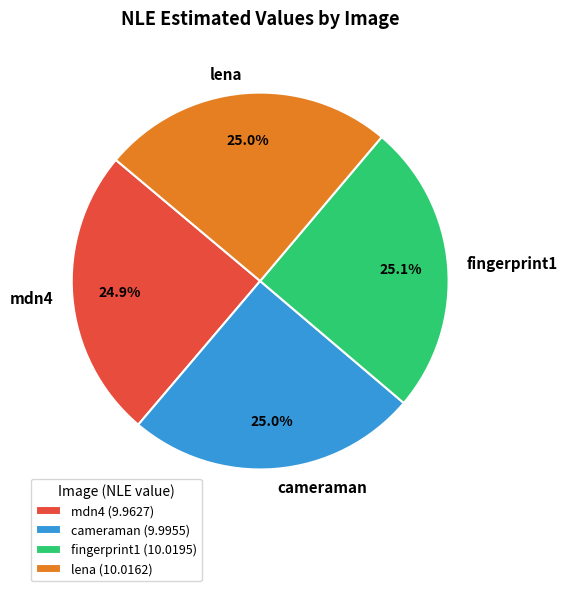

How much of the chart is everything except mdn4?

75.1%